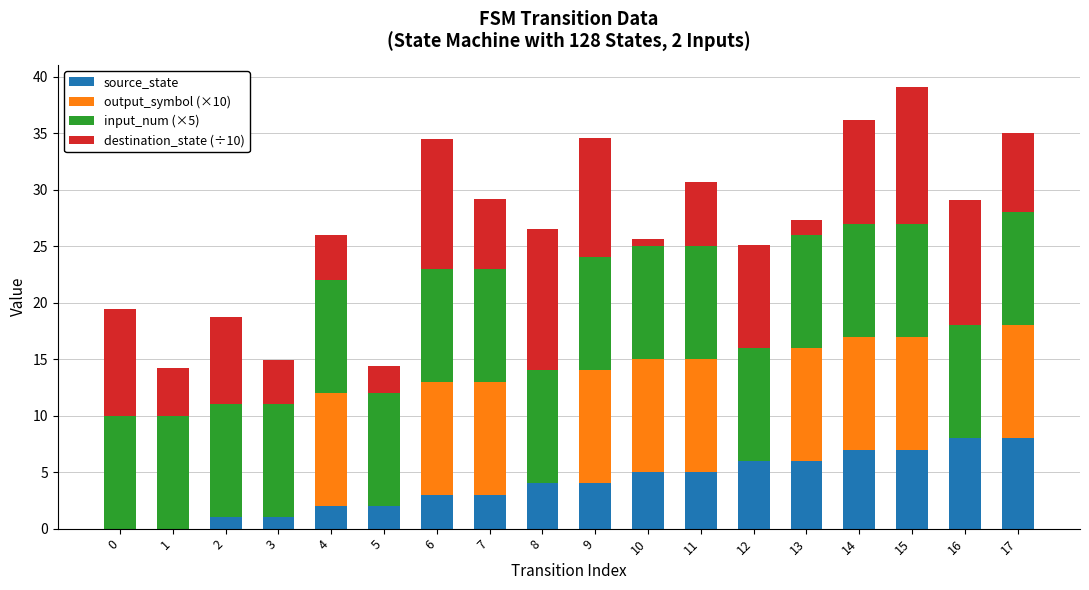

Count the source_state values in the range 2 to 6.

10